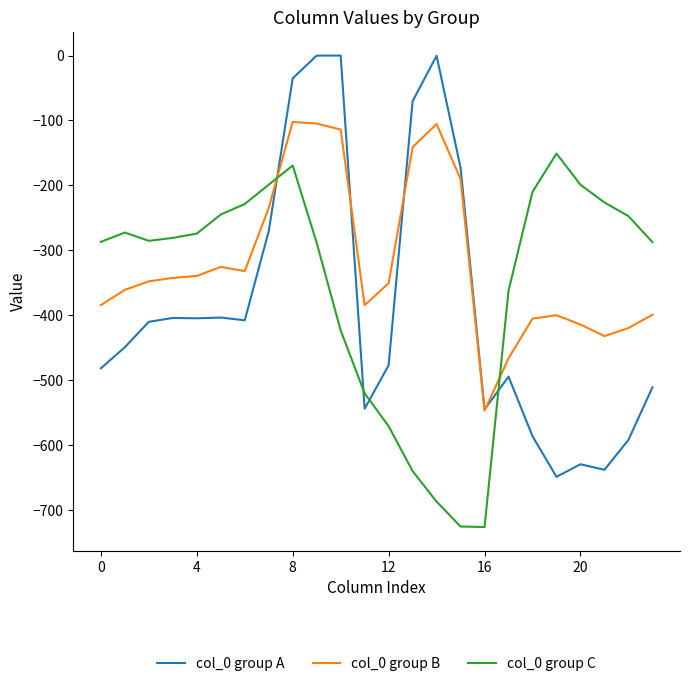

What is the average value of the col_0 group A series?

-382.6